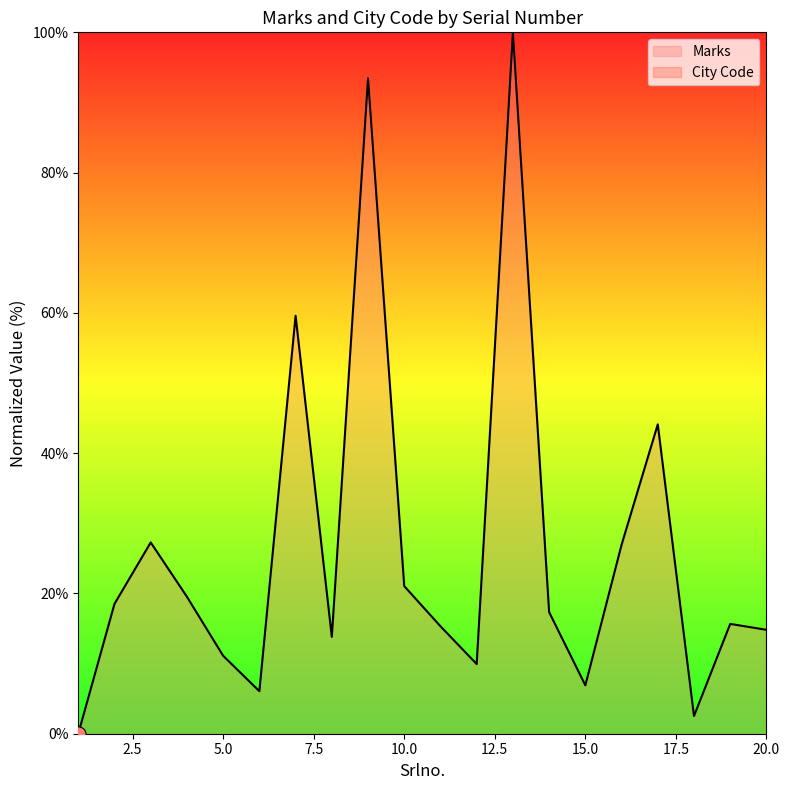

Approximately how many times larger is the value at 4 compared to 20?

1.3